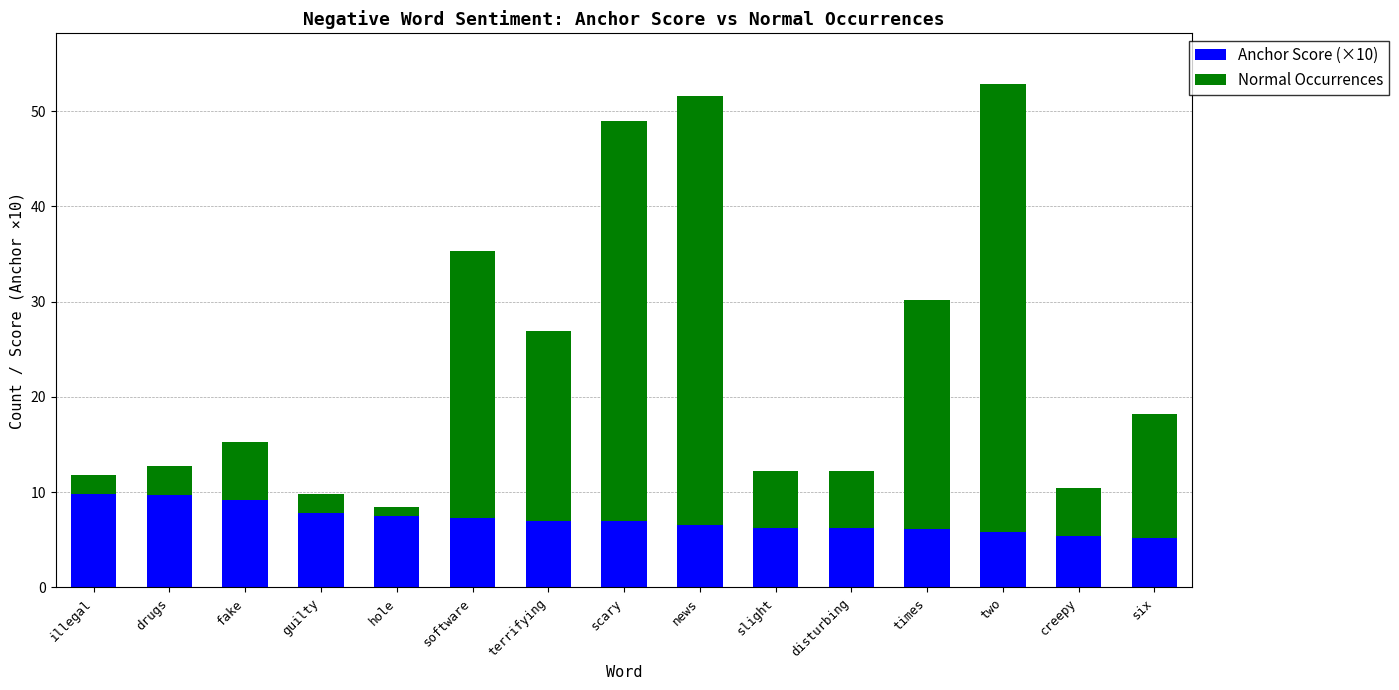

How many categories are shown in the chart?

15